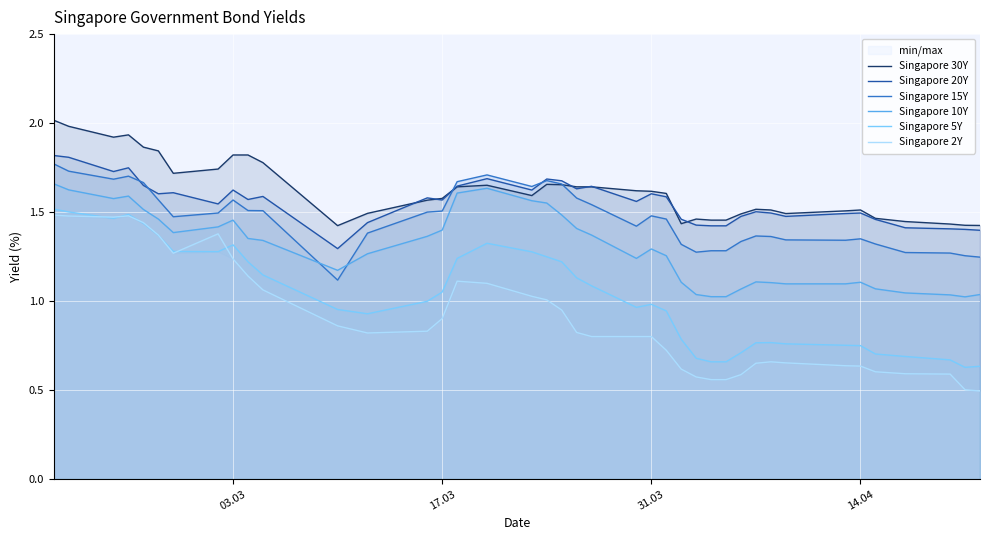

True or false: Singapore 2Y and Singapore 20Y cross at least once.

False